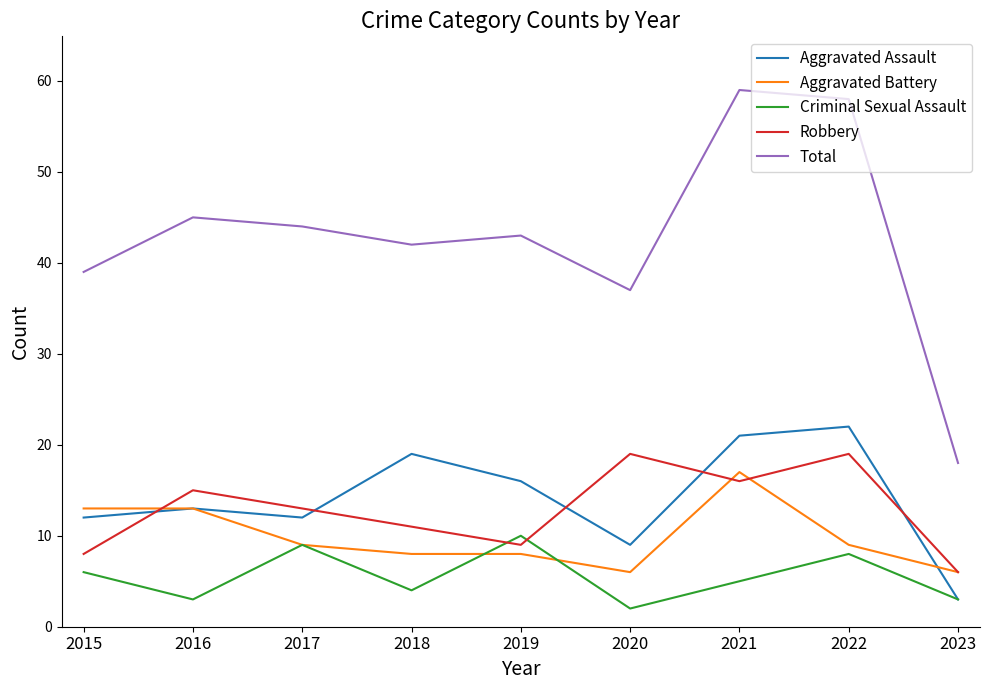

What is the difference between the maximum and minimum values in the Aggravated Battery series?

11